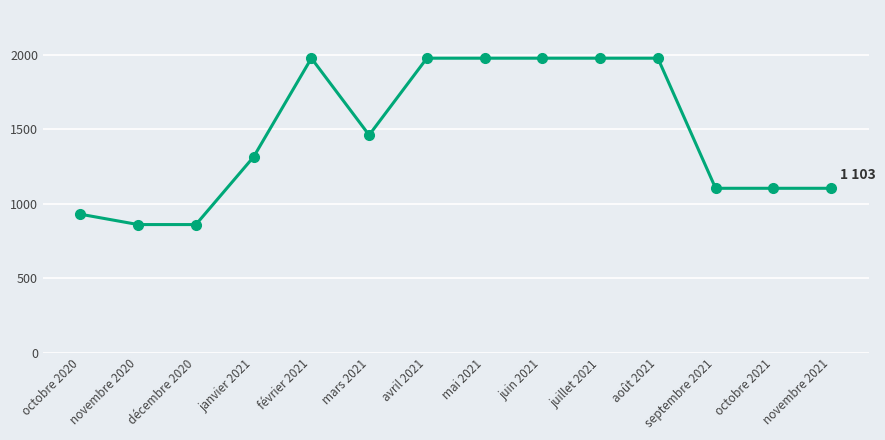

What is the sum of the values at octobre 2021 and juillet 2021?

3079.7